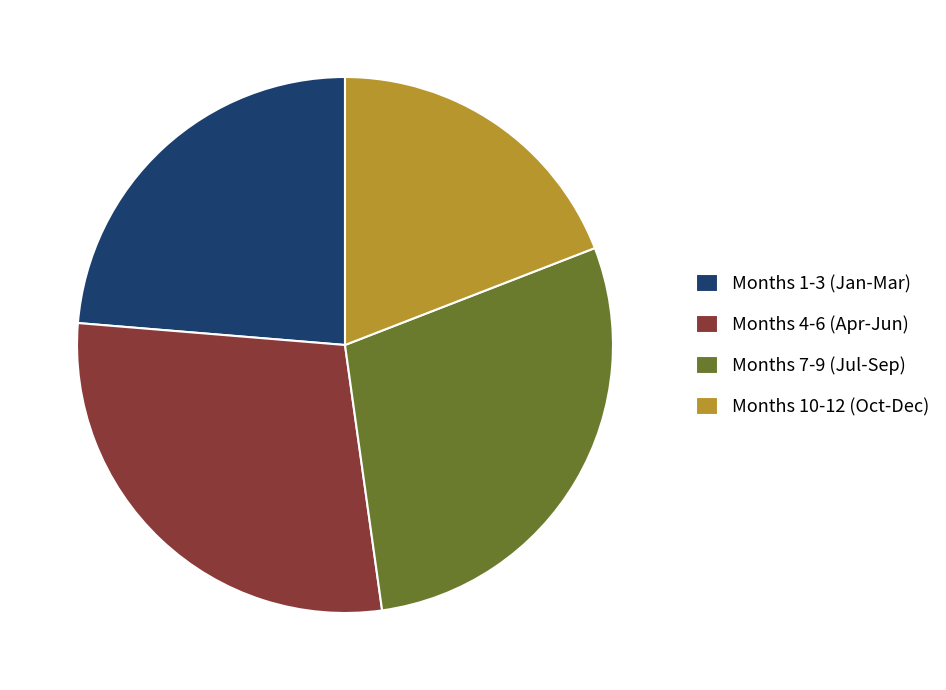

Is there a majority slice in this chart?

No